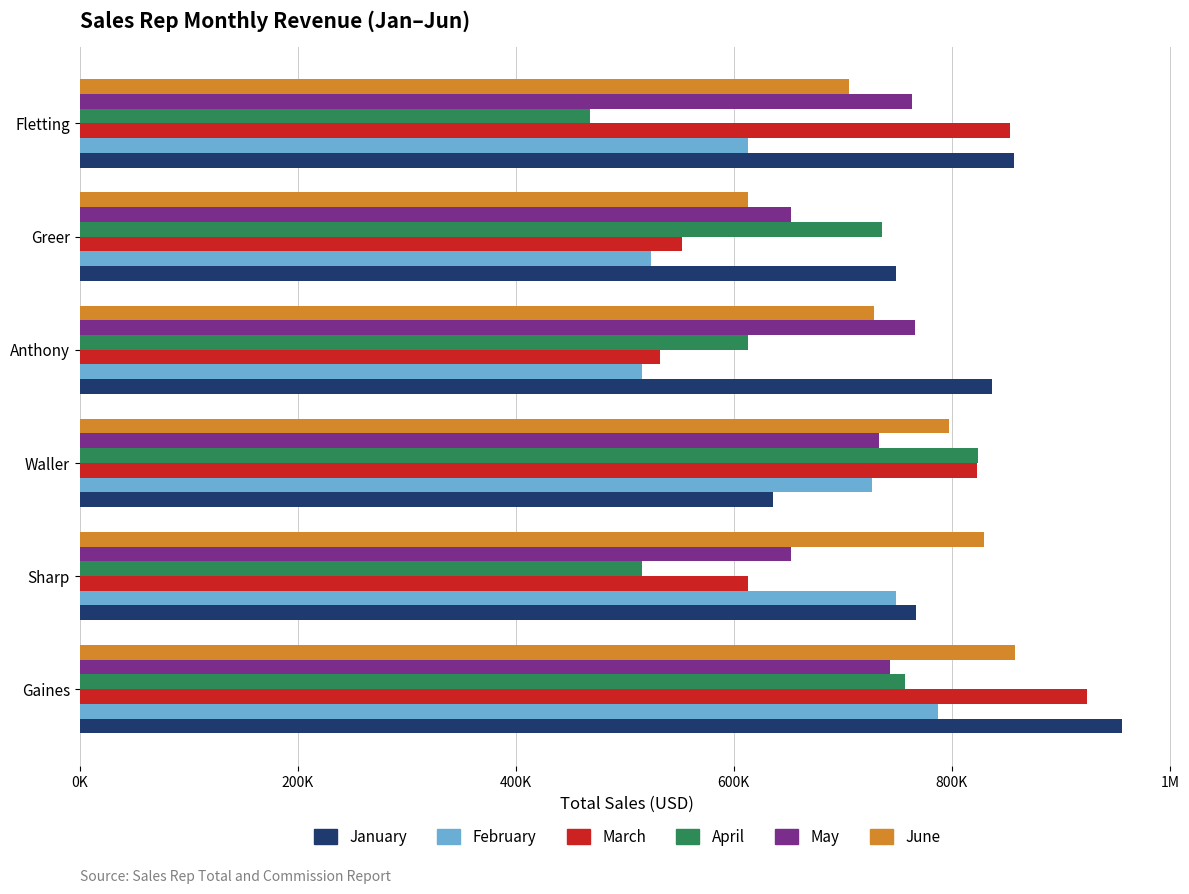

What are all the series names shown in the legend?

January, February, March, April, May, June